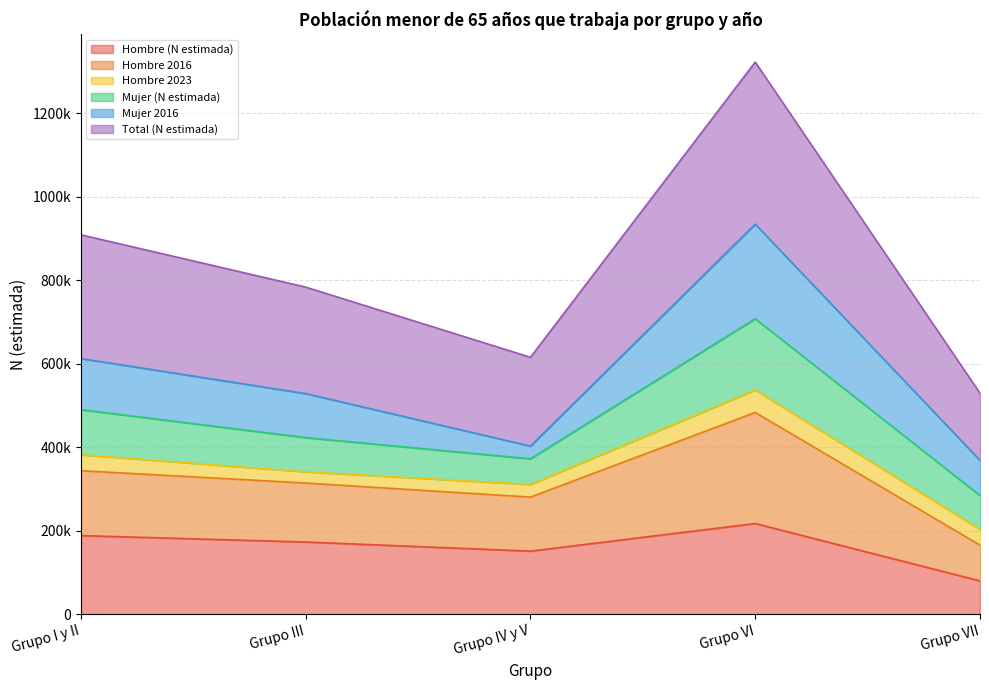

What are all the series names shown in the legend?

Hombre (N estimada), Hombre 2016, Hombre 2023, Mujer (N estimada), Mujer 2016, Total (N estimada)